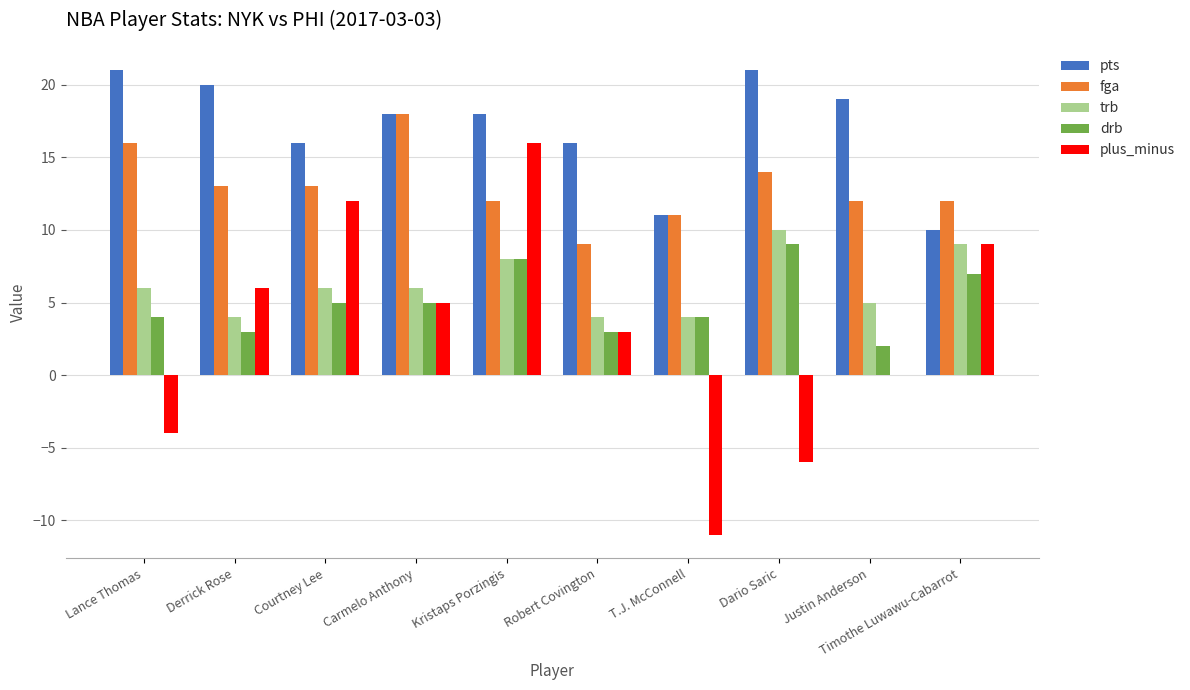

Count the number of data series in this chart.

5